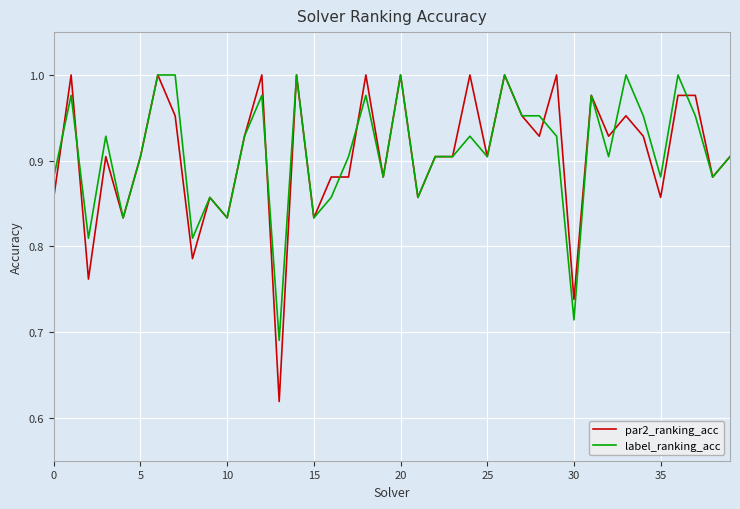

What is the maximum value shown in the chart?

1.0